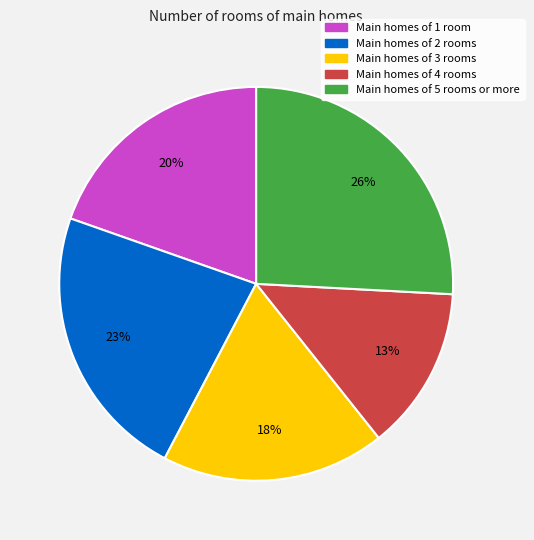

Is there a majority slice in this chart?

No